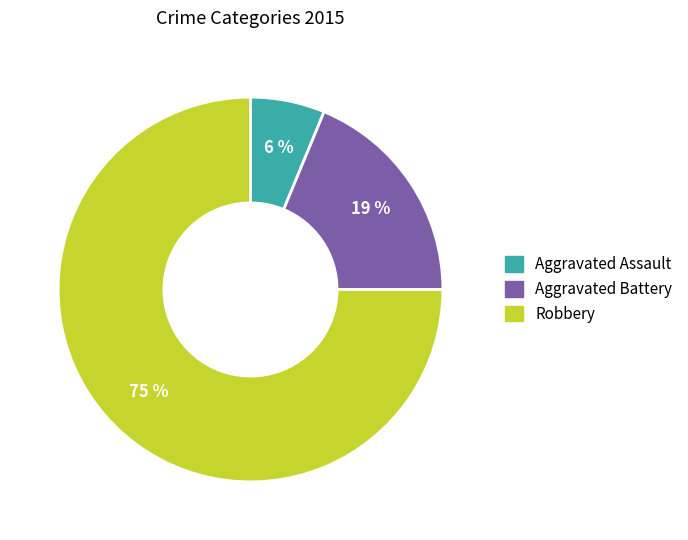

Rank the categories by value from lowest to highest.

Aggravated Assault, Aggravated Battery, Robbery